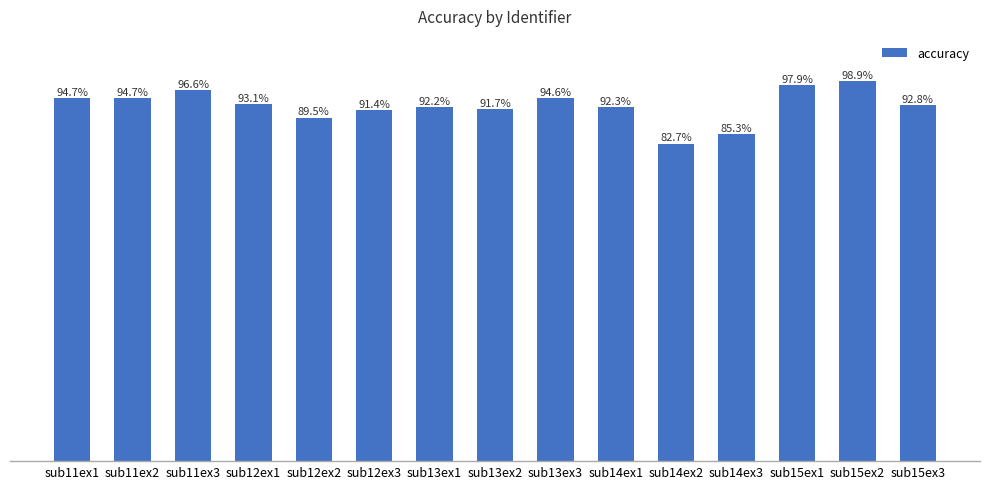

Between sub15ex2 and sub11ex2, which is larger?

sub15ex2